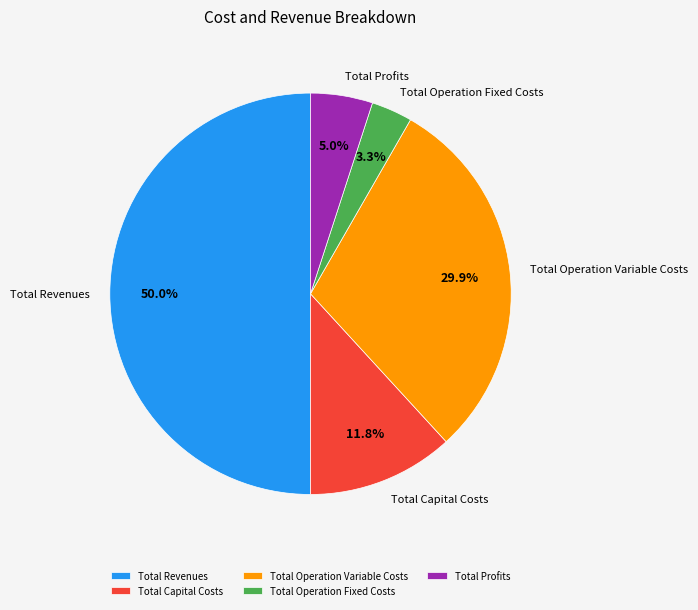

Do Total Profits and Total Capital Costs together represent more than half of the pie?

No